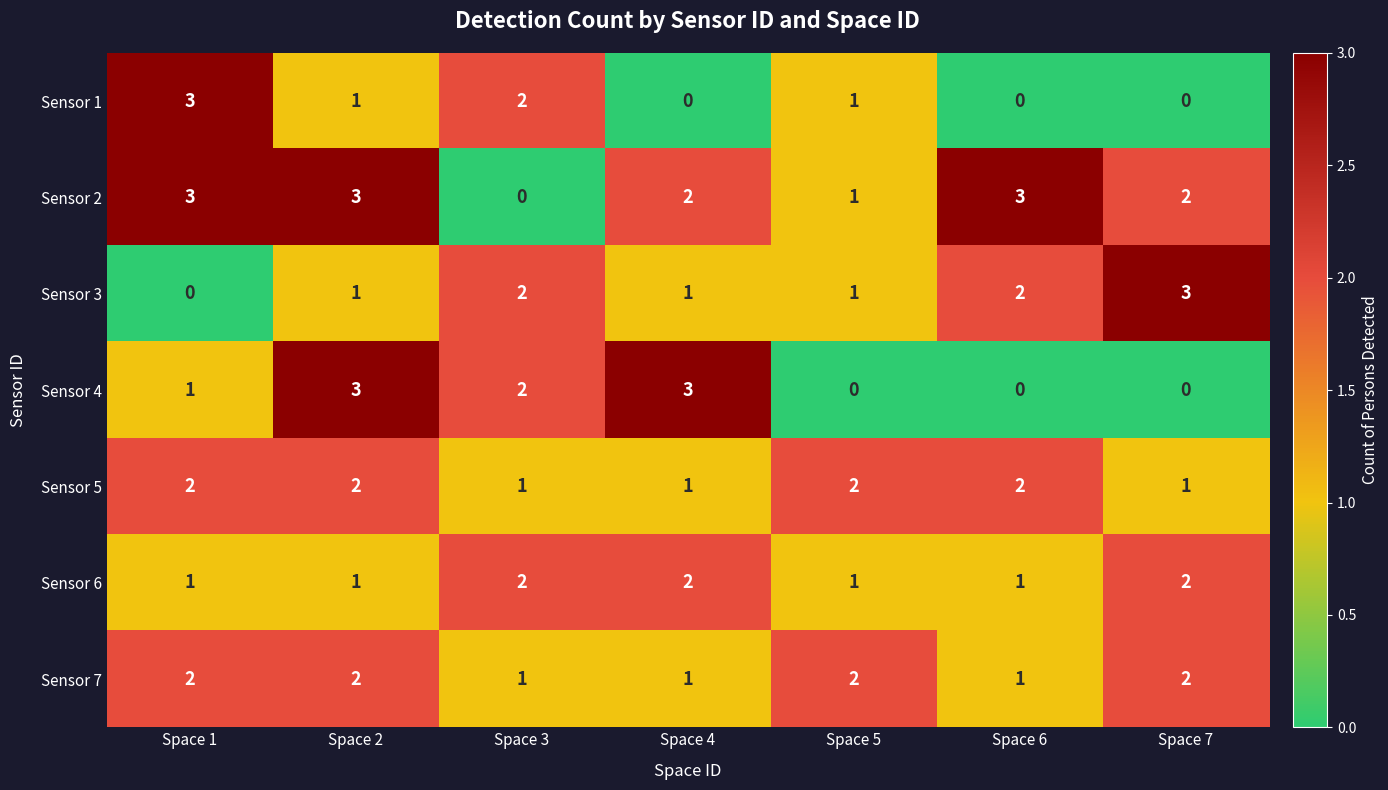

How many Sensor 5 values are between 1 and 2?

7